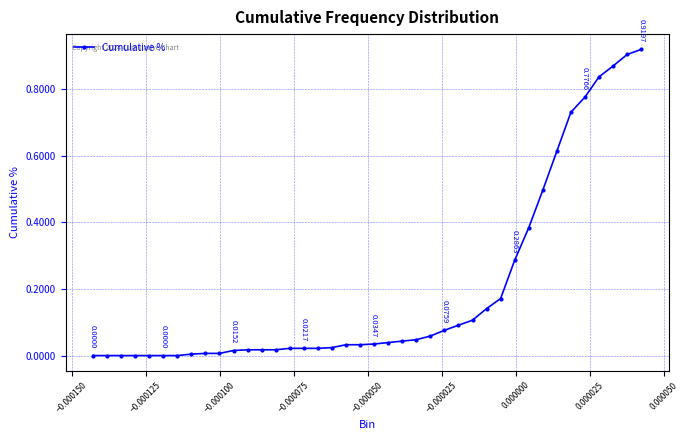

What is the sum of all values?

7.9